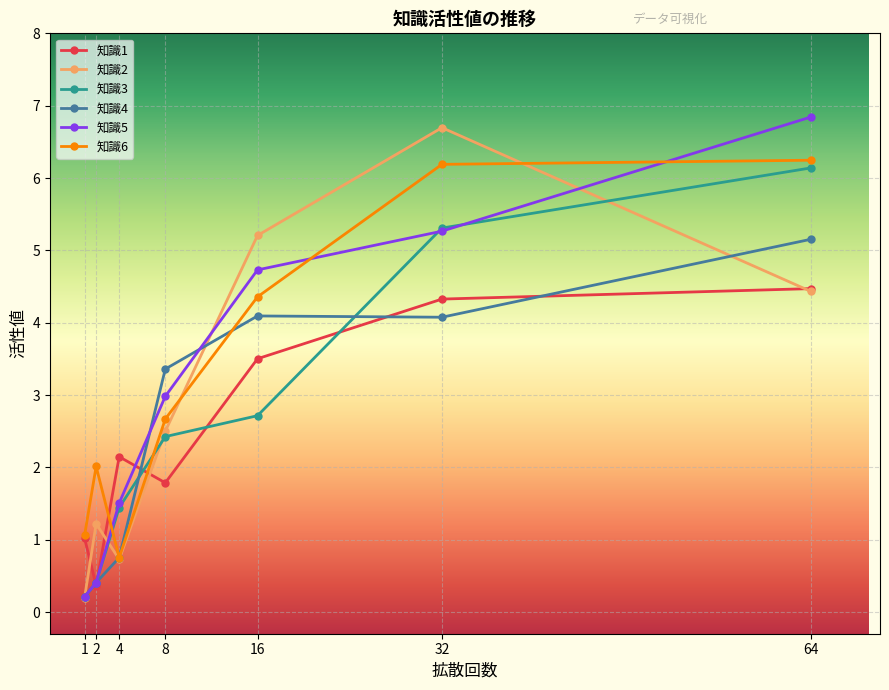

Which series has the widest spread of values?

知識5